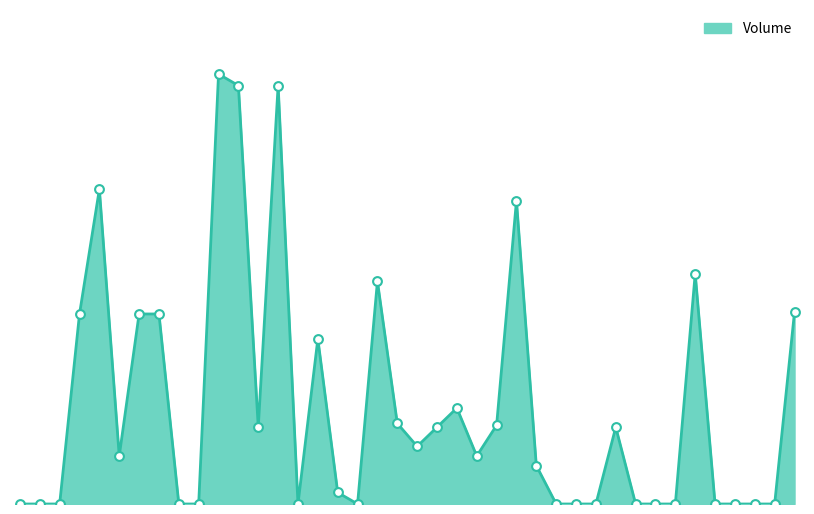

Is this an area chart (filled region under the line)?

Yes